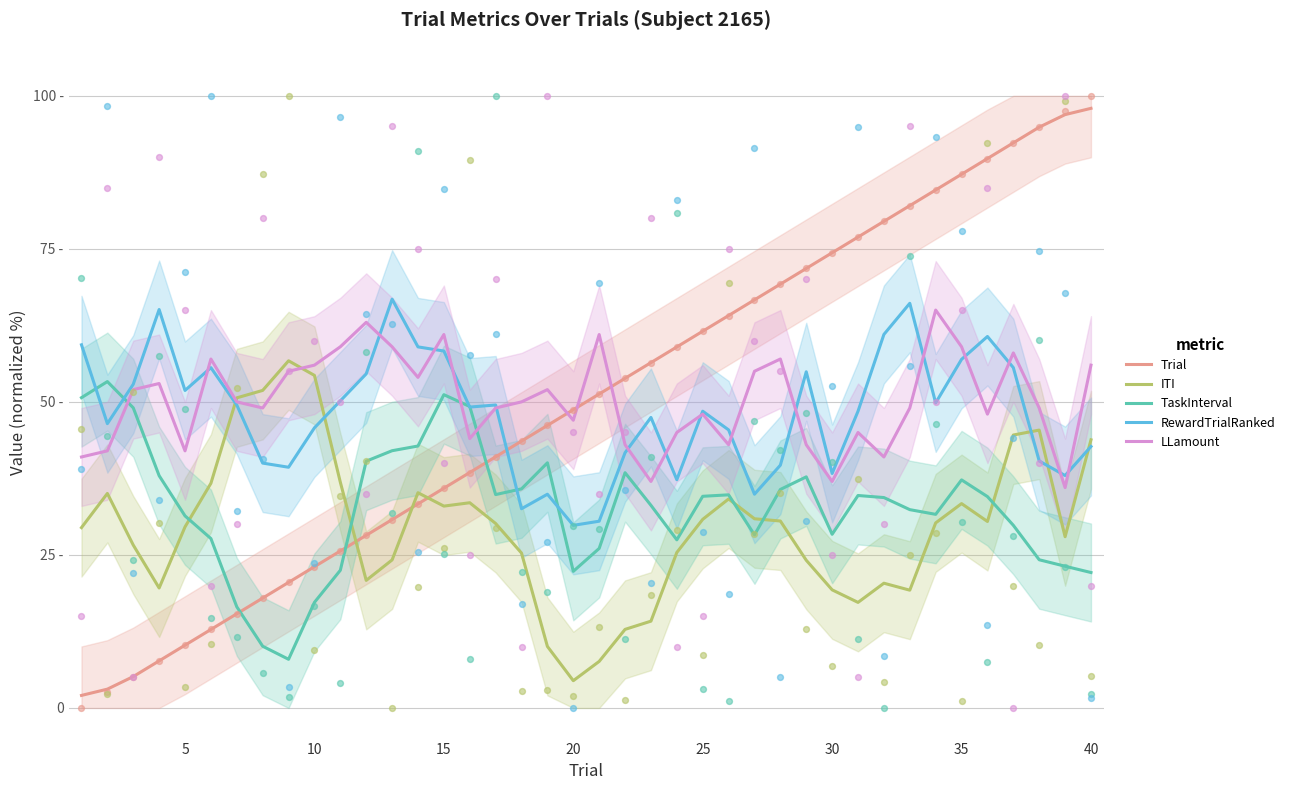

At how many categories does at least one series exceed 41?

40